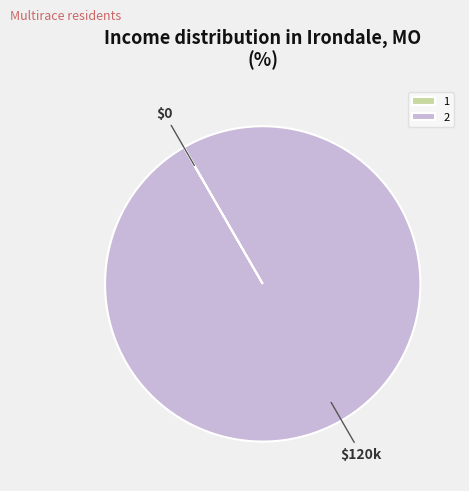

True or false: 2 accounts for 87% of the total.

False